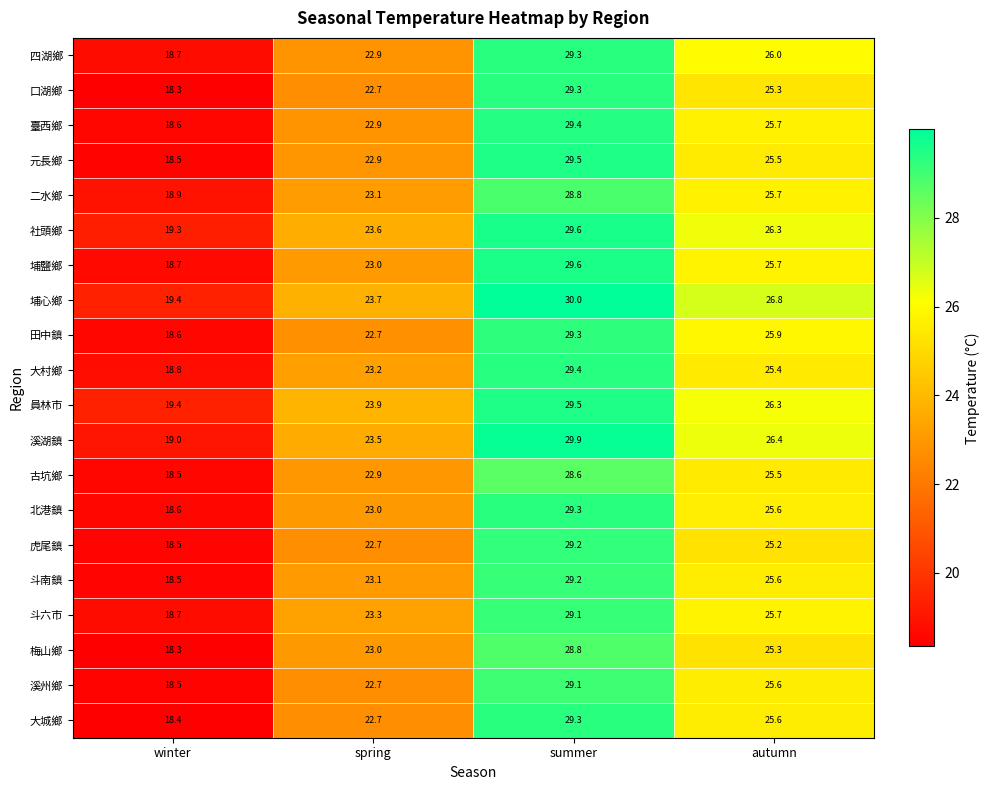

What is the spread (max minus min) of values at spring?

1.2